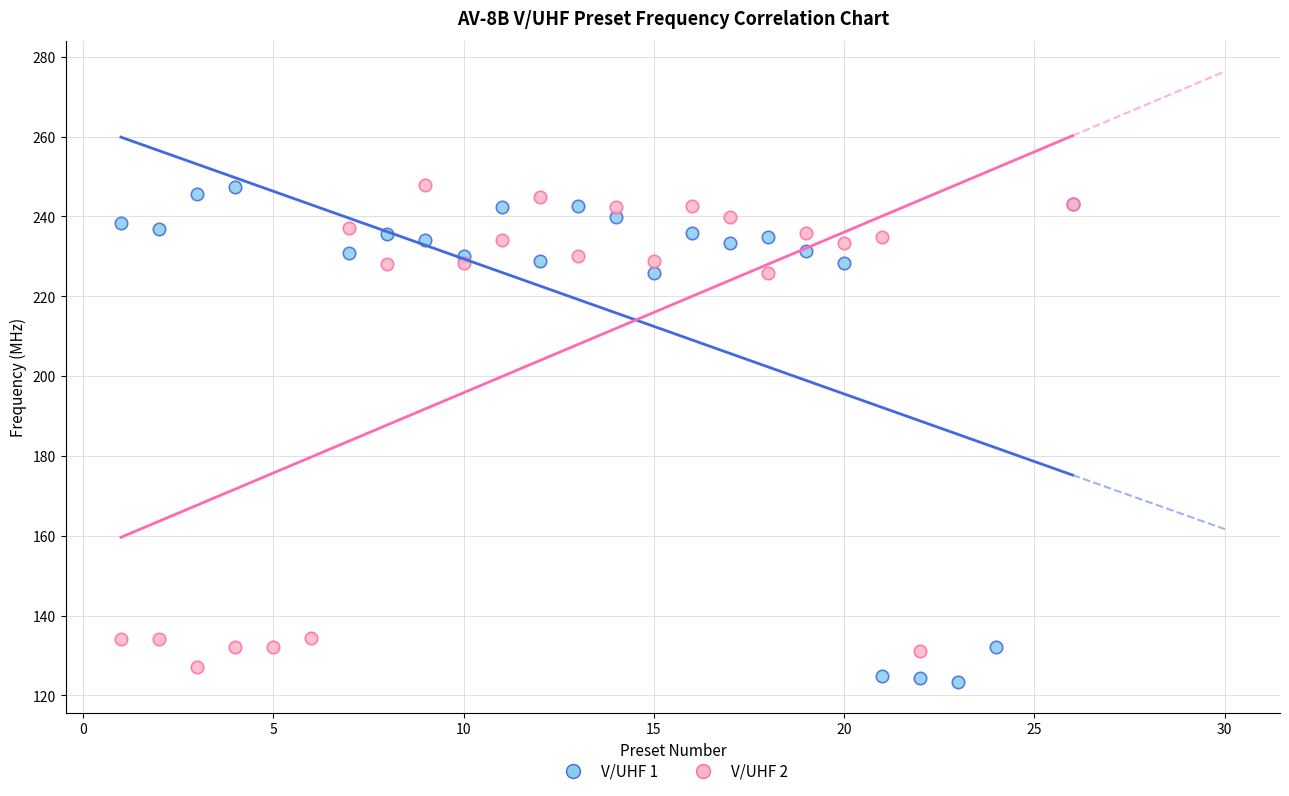

What are all the series names shown in the legend?

V/UHF 1, V/UHF 2